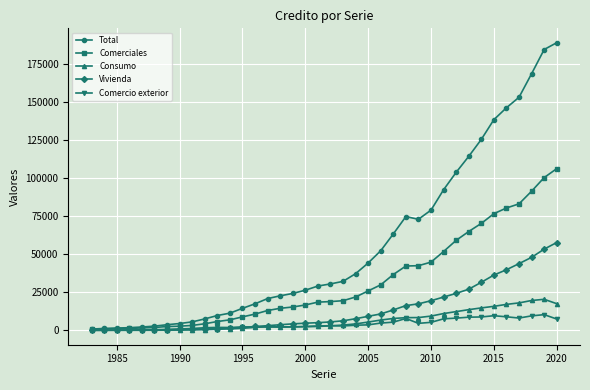

What are all the series names shown in the legend?

Total, Comerciales, Consumo, Vivienda, Comercio exterior